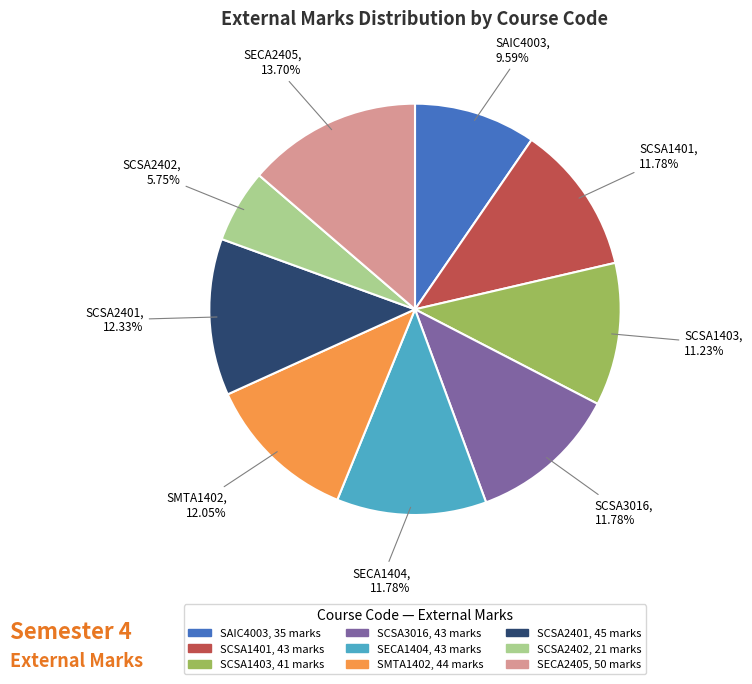

Approximately how many times larger is the value at SCSA2401 compared to SAIC4003?

1.3